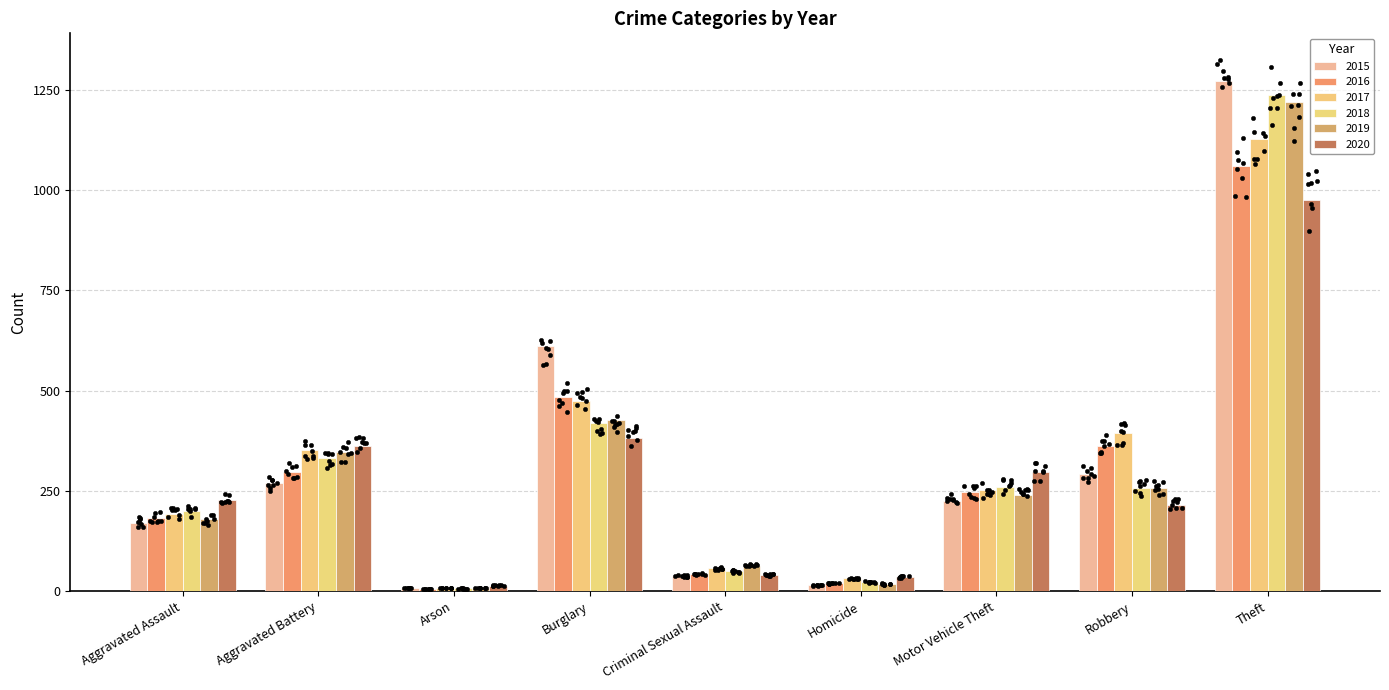

Is the value of 2018 at Homicide greater than the value of 2017 at Criminal Sexual Assault?

No